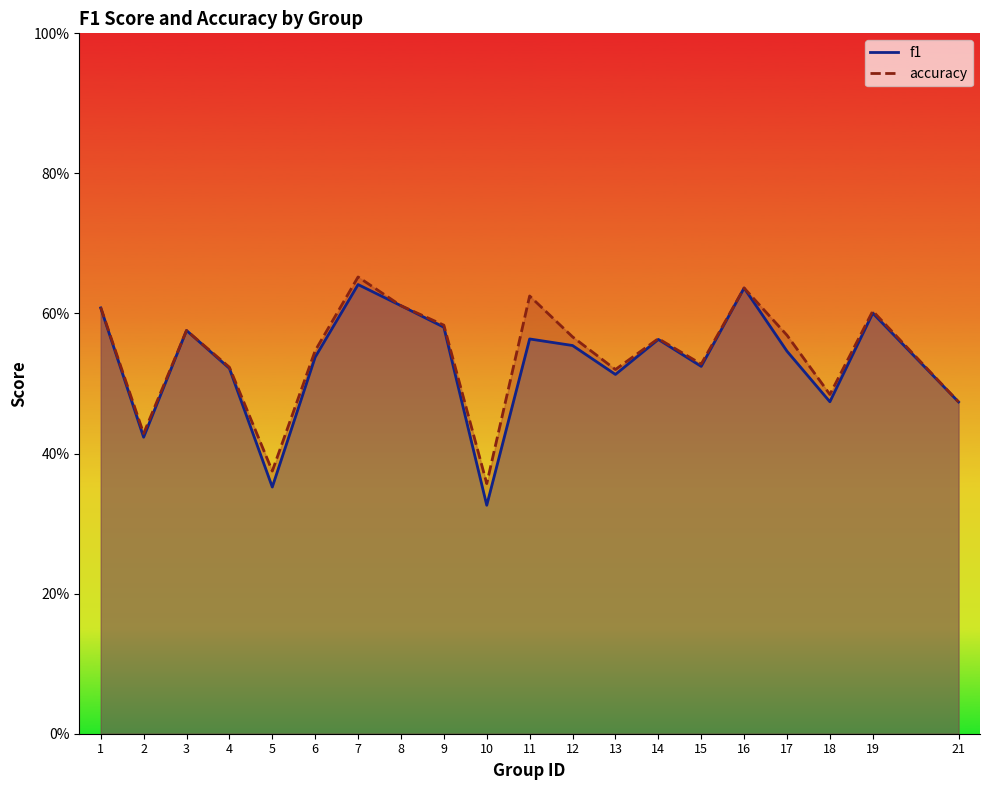

True or false: f1 has more than 2 interior local peaks.

True